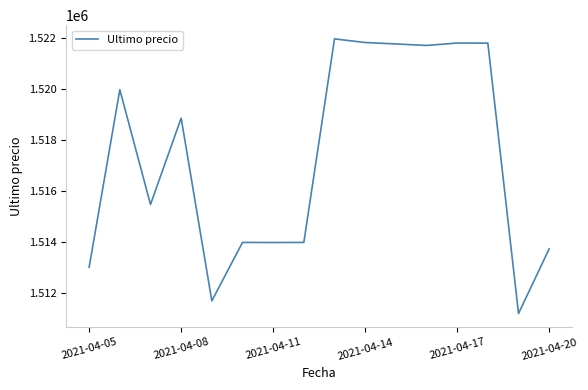

Does the chart have visible grid lines?

No